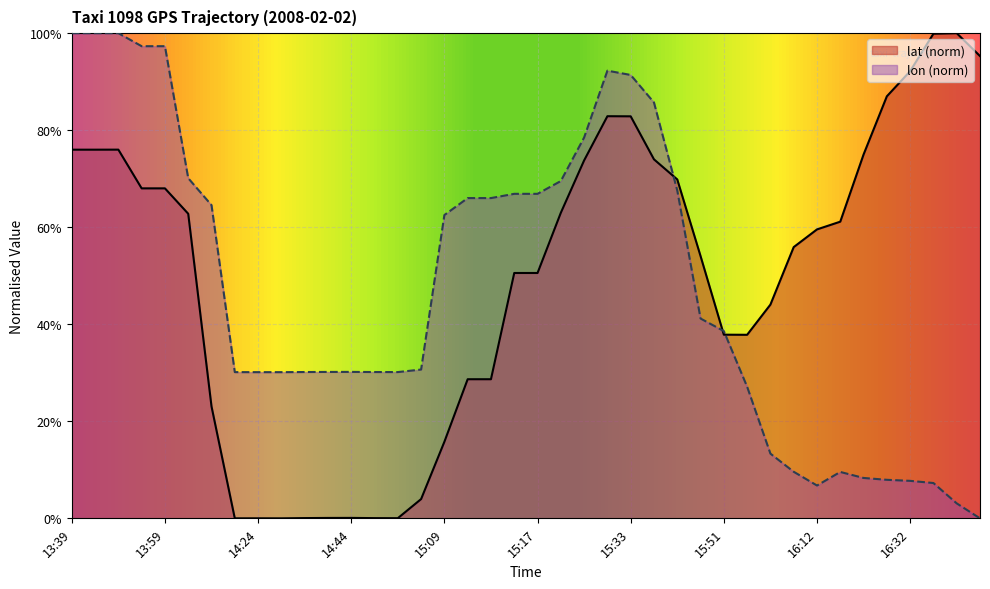

How many series are shown in this chart?

2